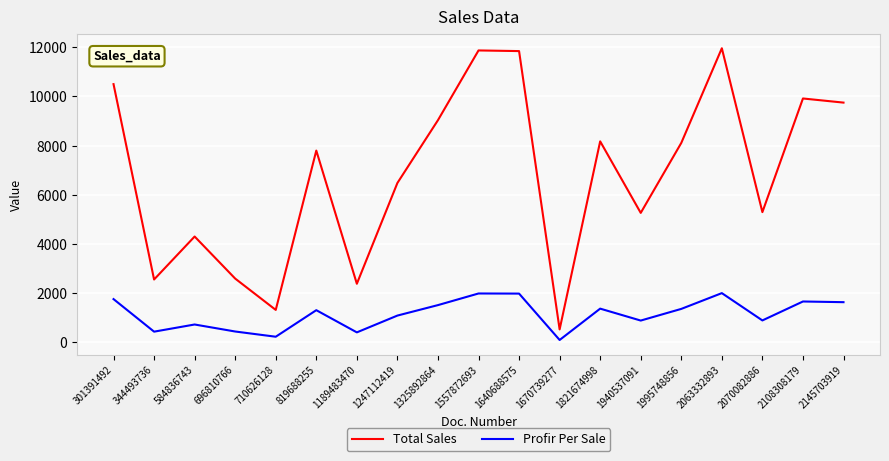

How many series are shown in this chart?

2